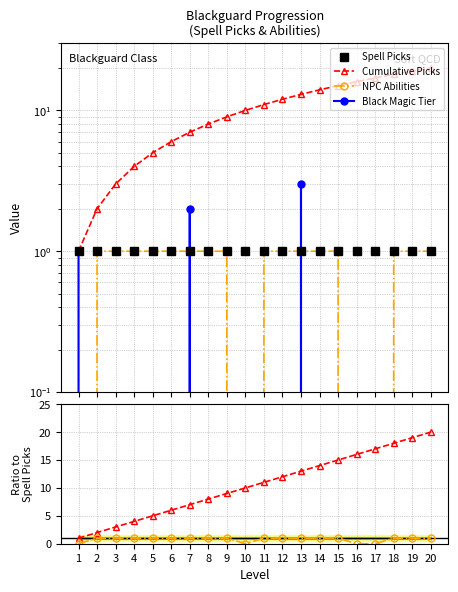

True or false: NPC Abilities has more than 1 points higher than both neighbors.

False